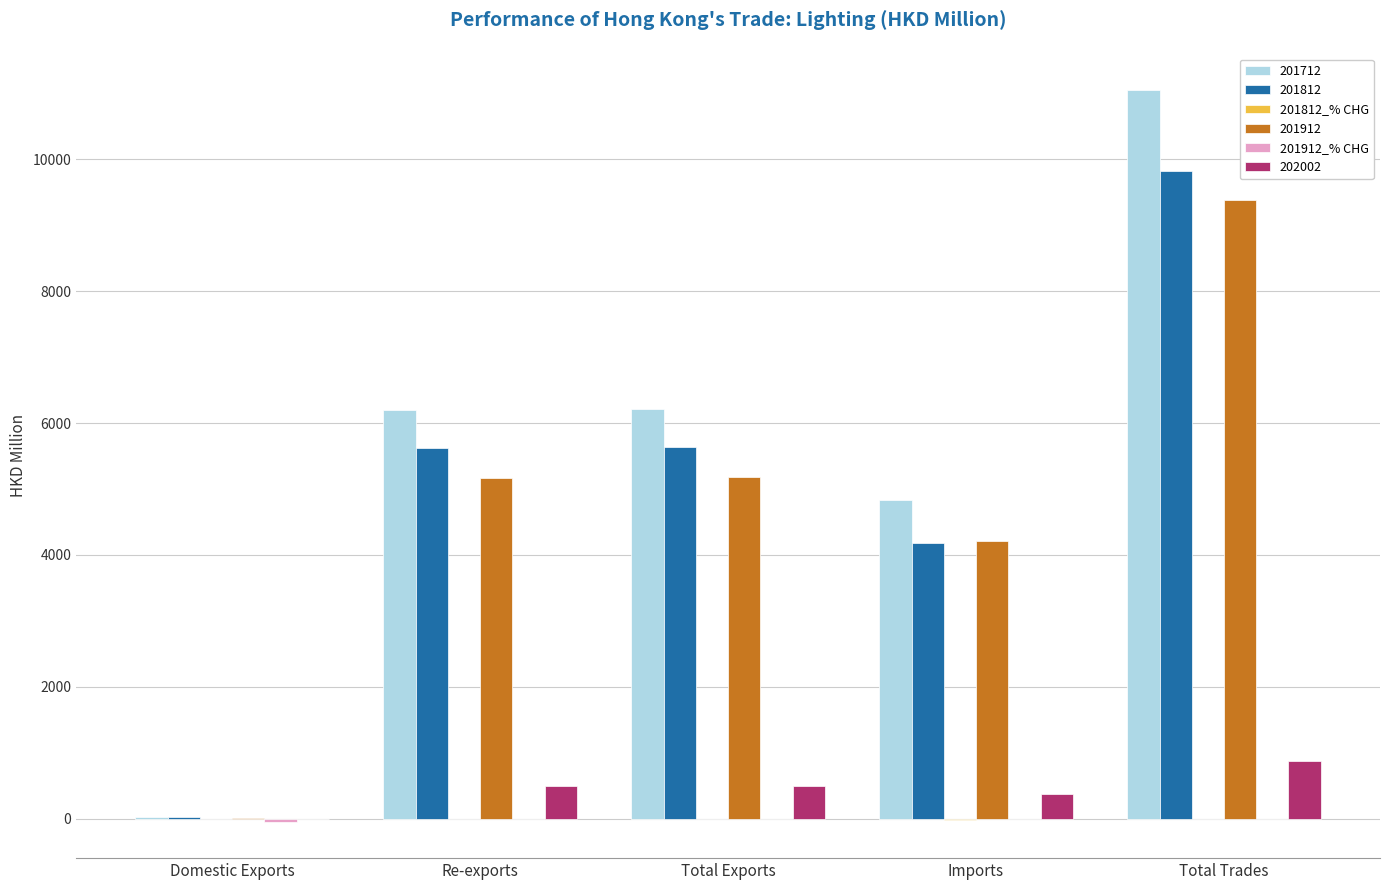

At which category is the sum across all series the highest?

Total Trades